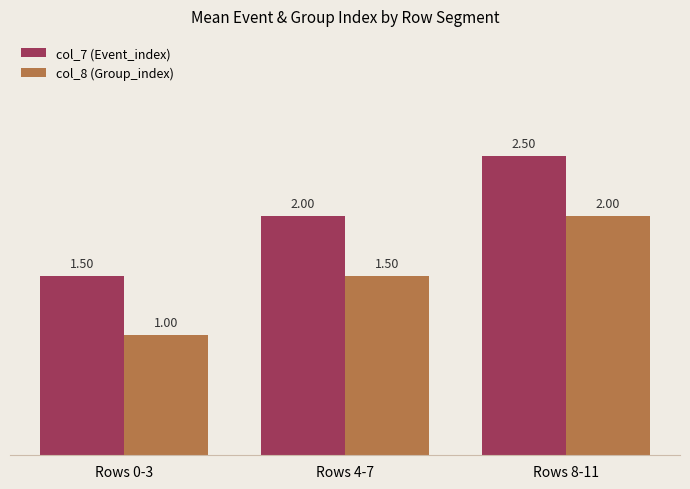

What is the spread (max minus min) of values at Rows 4-7?

0.5